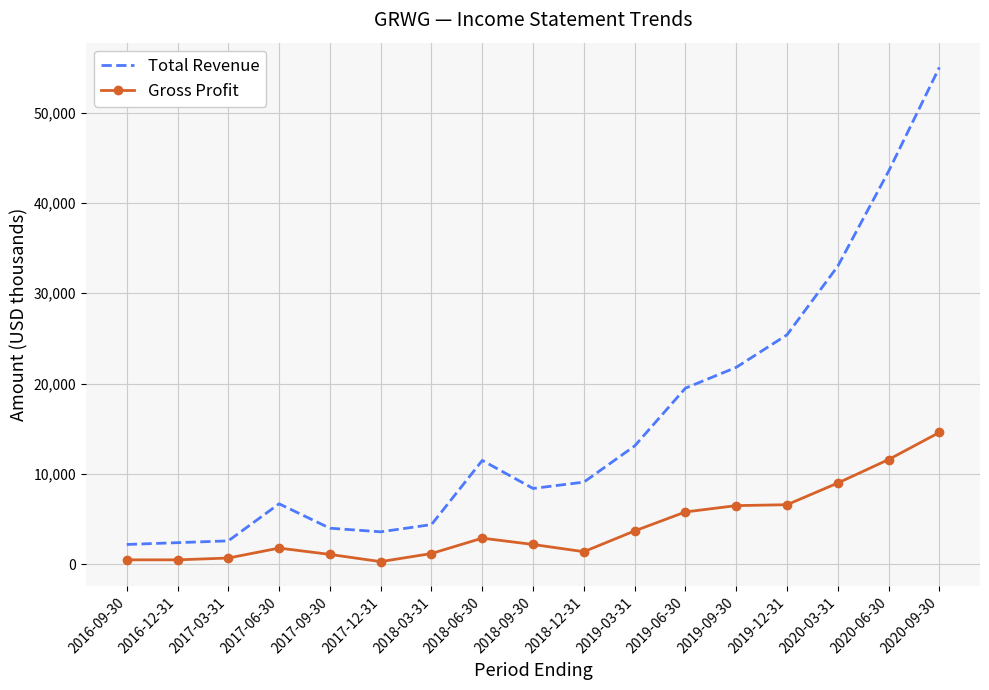

At which category is the sum across all series the highest?

2020-09-30